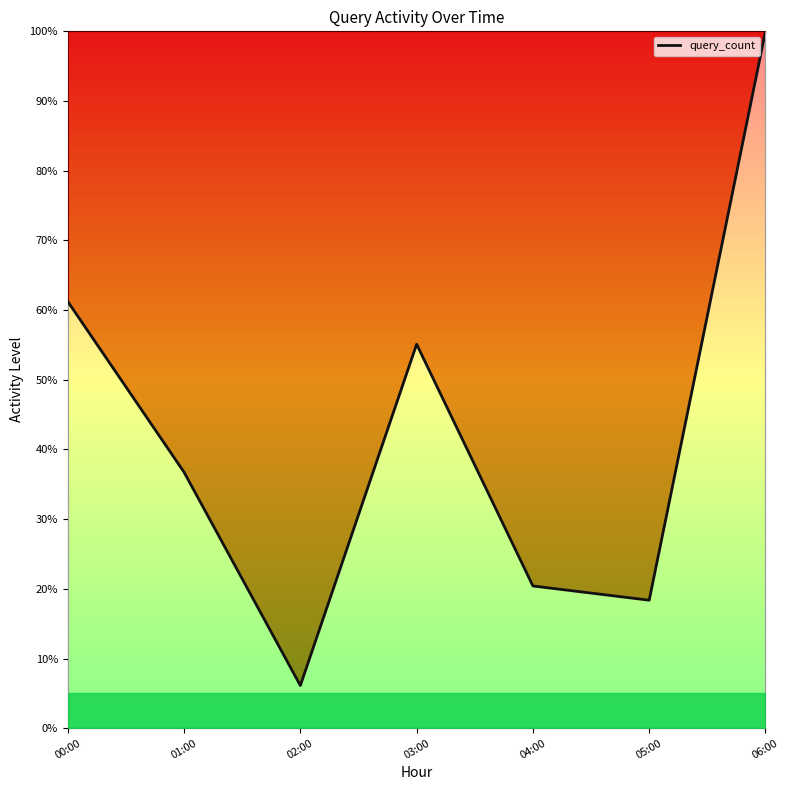

How many values are below 36?

3